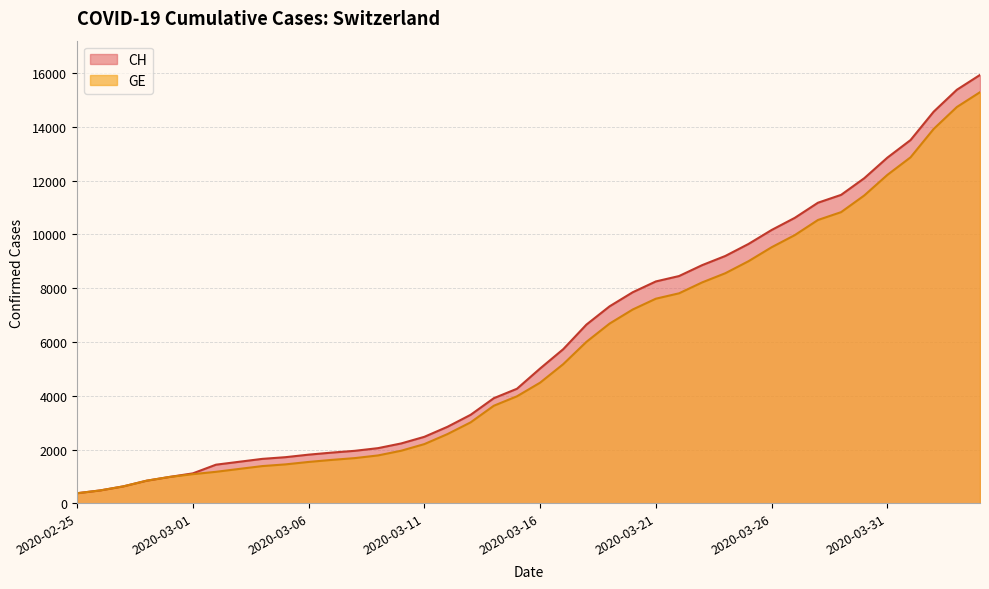

What is the difference between the second highest and minimum values in the CH series?

15000